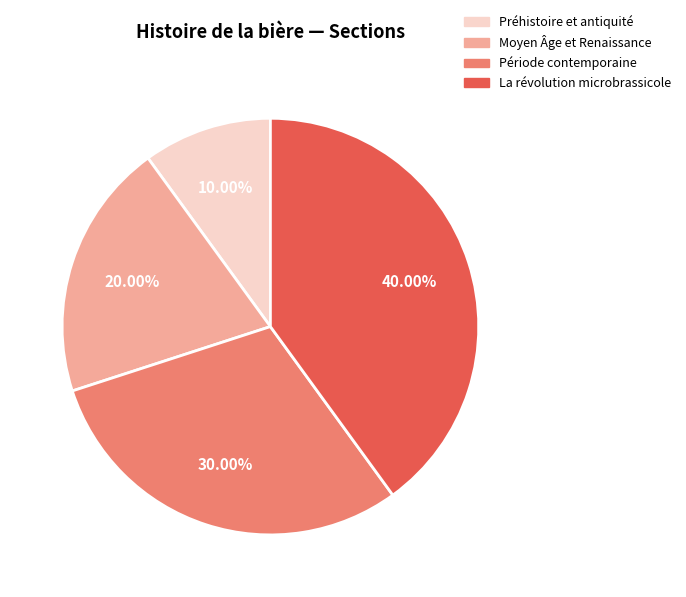

Is it true that Moyen Âge et Renaissance is 20% of the pie?

True